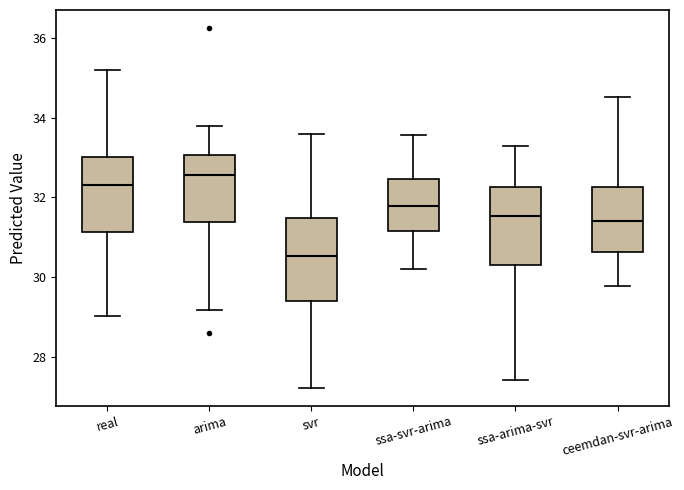

Reading left to right, transcribe this box plot: for each box, give where its median line is, the range the box spans, and where its two whiskers end, as read against the y-axis. The values are not printed on the chart, so give them approximately, as read against the axis.

real: median 32.4, box 31.2 to 33.0, whiskers 29.0 to 35.2
arima: median 32.6, box 31.4 to 33.0, whiskers 29.2 to 33.8
svr: median 30.6, box 29.4 to 31.4, whiskers 27.2 to 33.6
ssa-svr-arima: median 31.8, box 31.2 to 32.4, whiskers 30.2 to 33.6
ssa-arima-svr: median 31.6, box 30.4 to 32.2, whiskers 27.4 to 33.2
ceemdan-svr-arima: median 31.4, box 30.6 to 32.2, whiskers 29.8 to 34.6